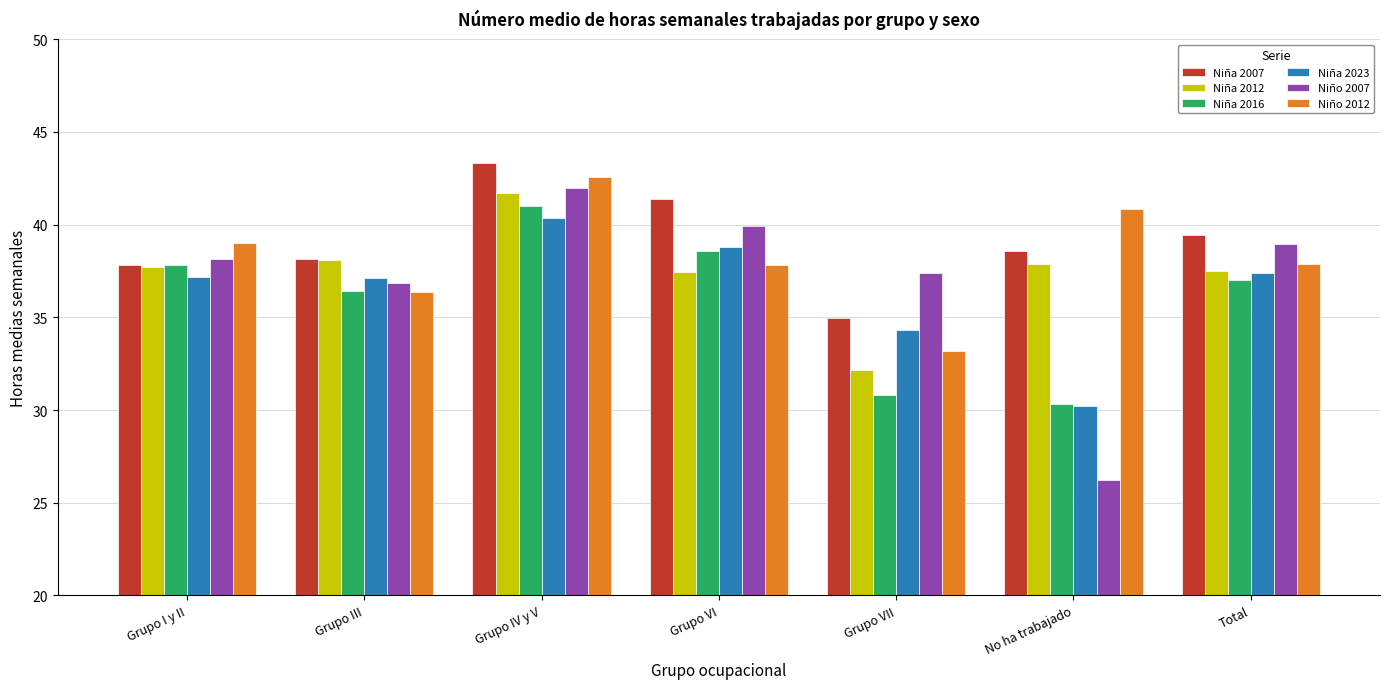

Is the value of Niña 2007 at Grupo VII greater than the value of Niña 2023 at Grupo I y II?

No